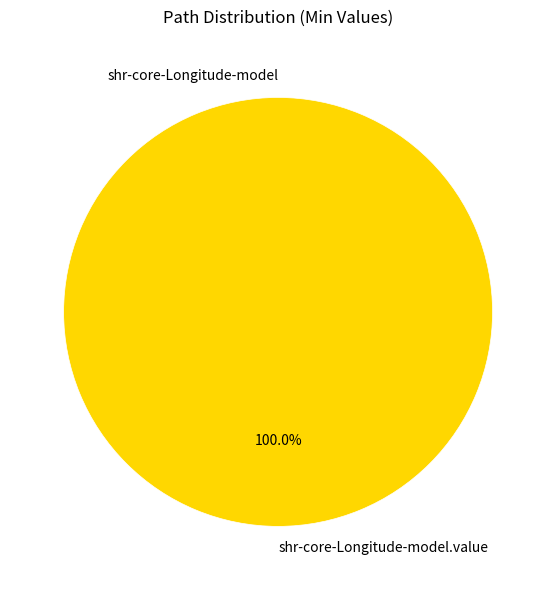

How much of the chart is everything except shr-core-Longitude-model?

100.0%